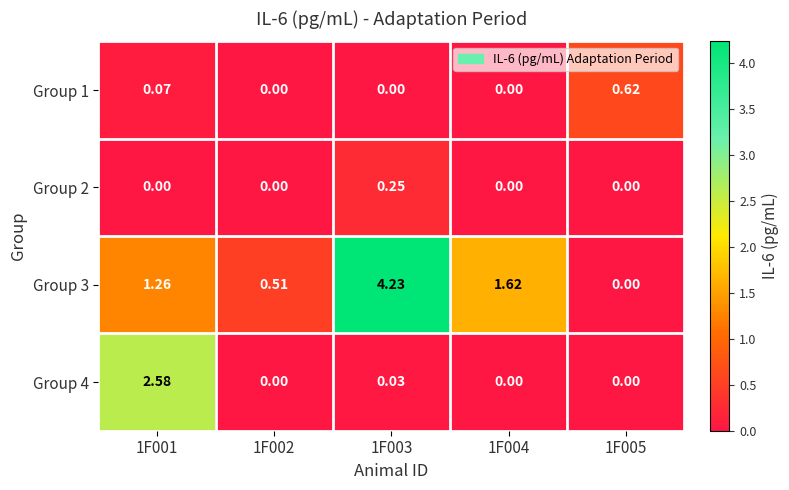

Is the value of Group 2 at 1F003 greater than the value of Group 4 at 1F003?

Yes